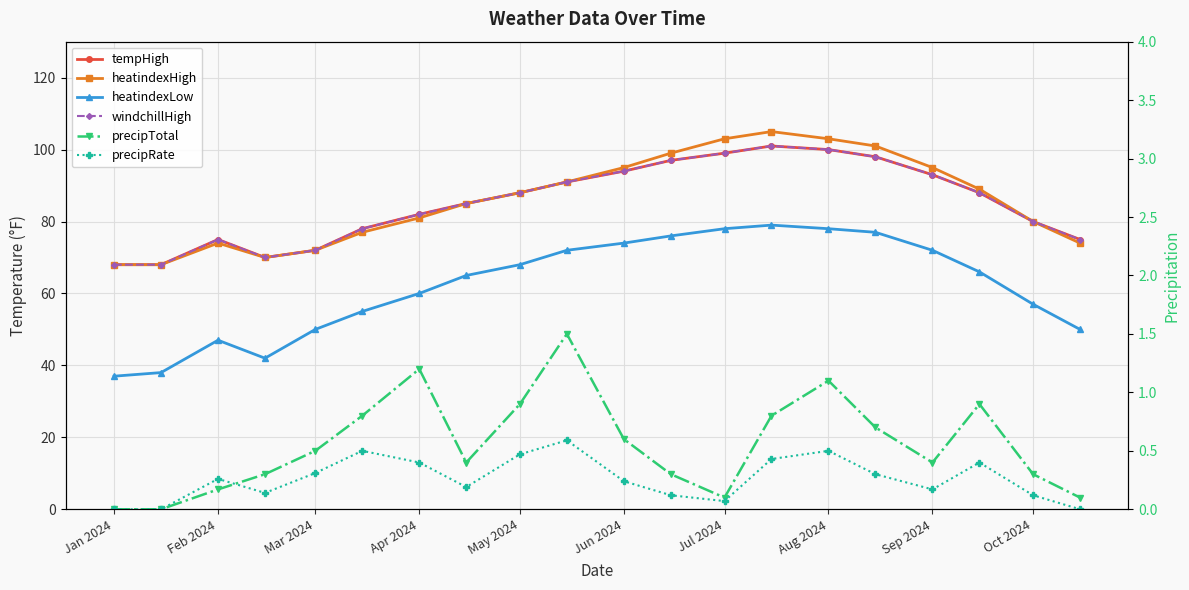

What is the spread (max minus min) of values at Jun 2024?

94.8